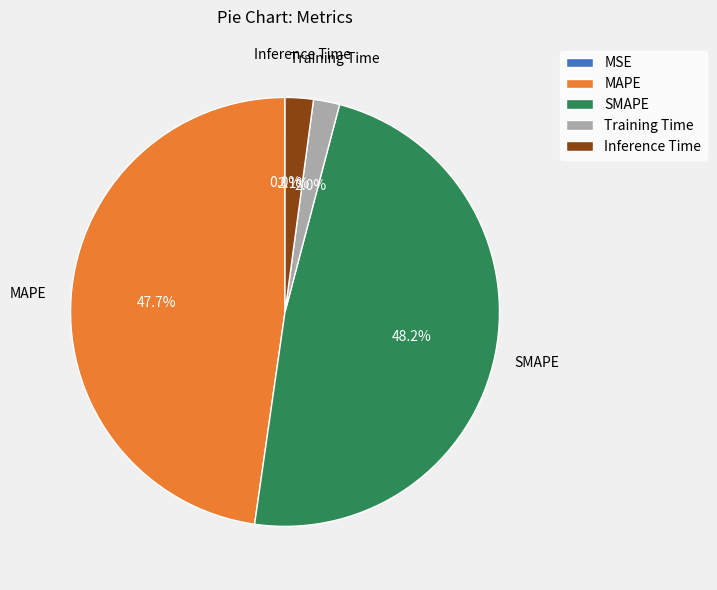

What portion of the pie excludes MAPE?

52.3%